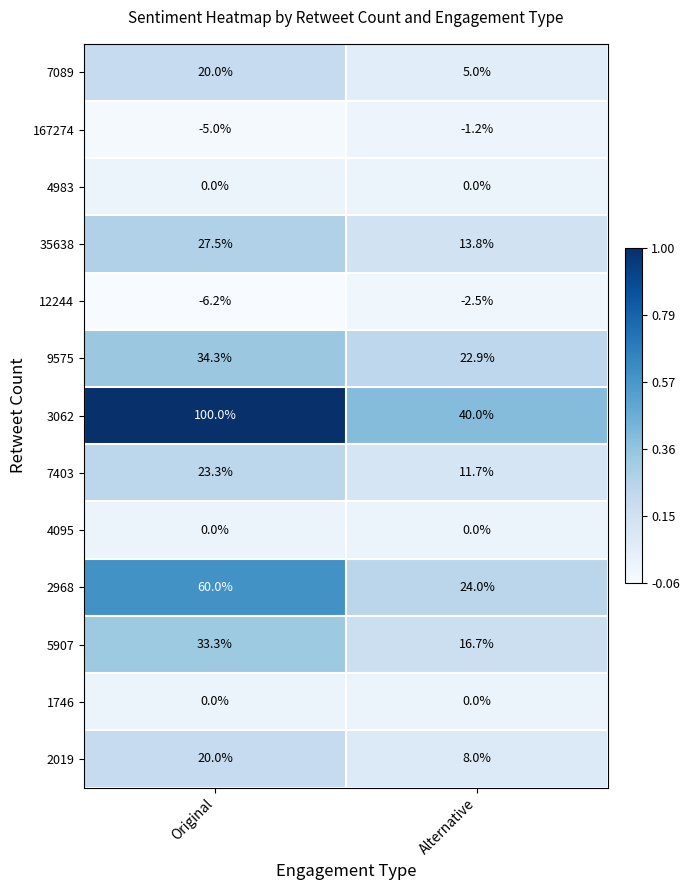

Is it true that 35638 equals 8.6 at Original?

False